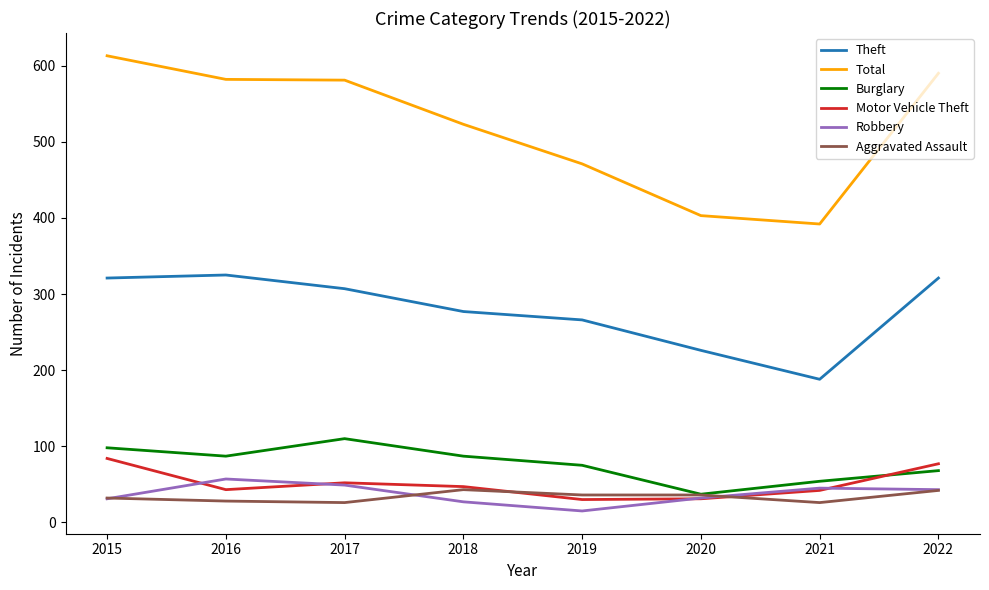

What is the difference between the second highest and second lowest values in the Robbery series?

22